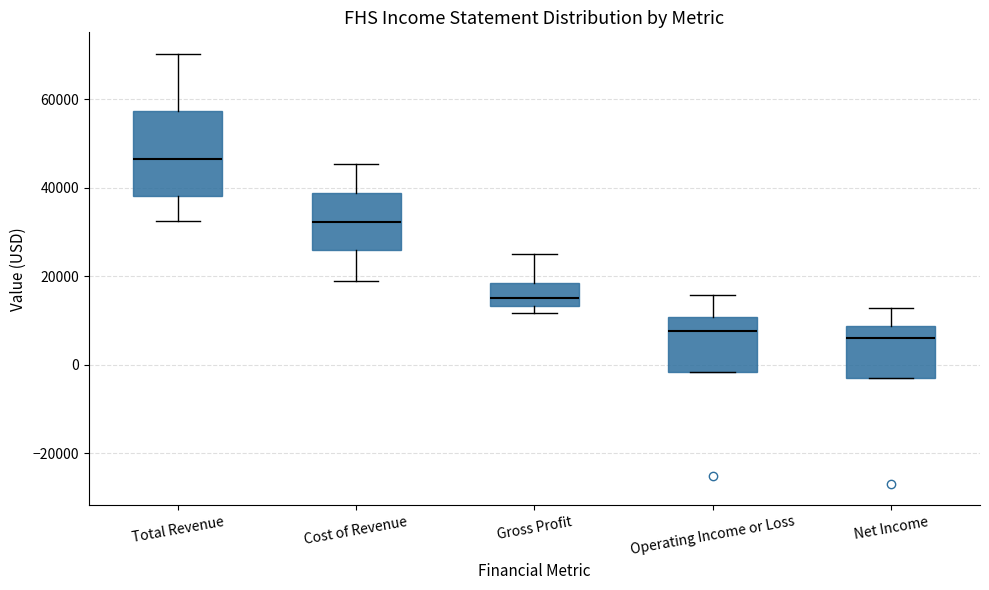

Reading left to right, read every box against the y-axis: the position of its median line, the range the box covers, and the ends of its whiskers. The values are not printed on the chart, so give them approximately, as read against the axis.

Total Revenue: median 46000, box 38000 to 58000, whiskers 32000 to 70000
Cost of Revenue: median 32000, box 26000 to 38000, whiskers 18000 to 46000
Gross Profit: median 16000, box 14000 to 18000, whiskers 12000 to 26000
Operating Income or Loss: median 8000, box -2000 to 10000, whiskers -2000 to 16000
Net Income: median 6000, box -2000 to 8000, whiskers -2000 to 12000